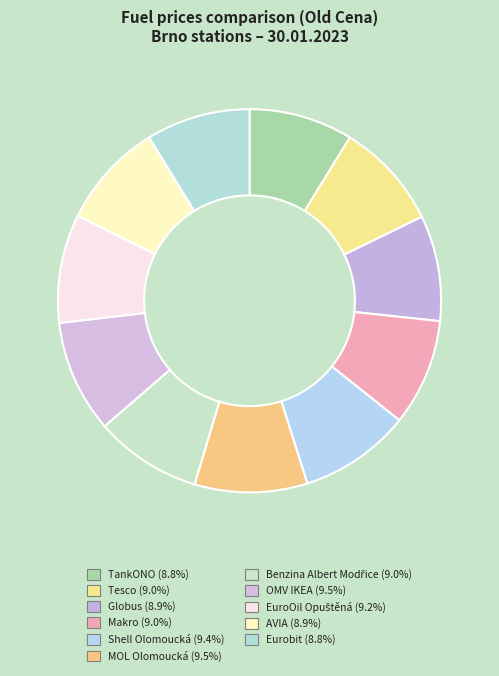

What is the largest slice in the pie chart?

MOL Olomoucká